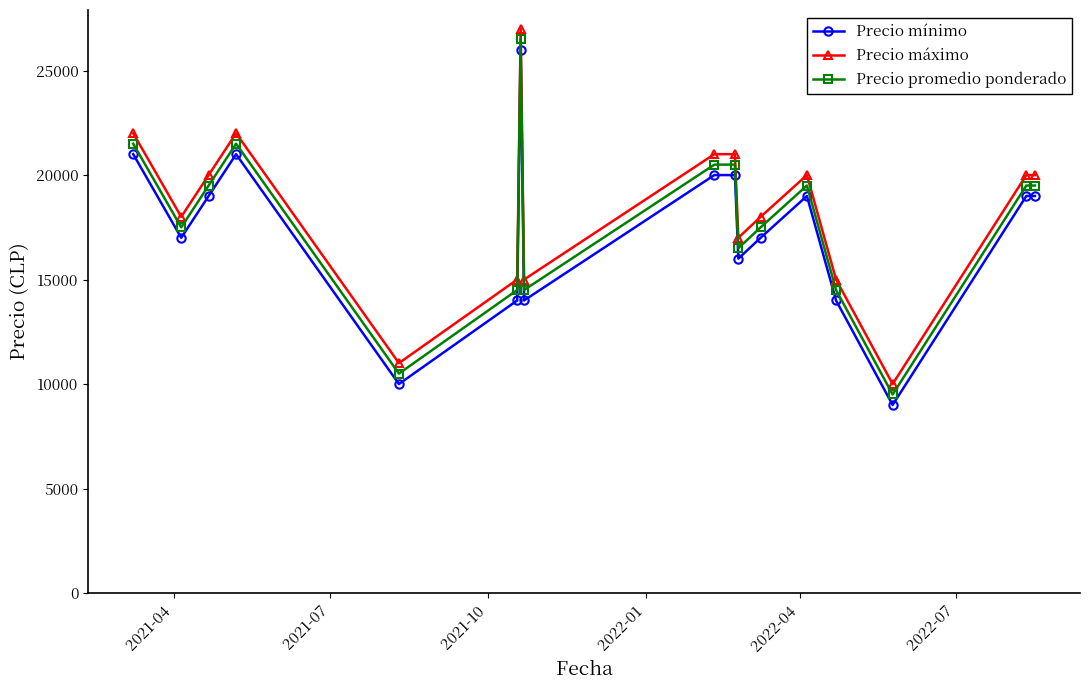

What is the minimum value shown in the chart?

9000